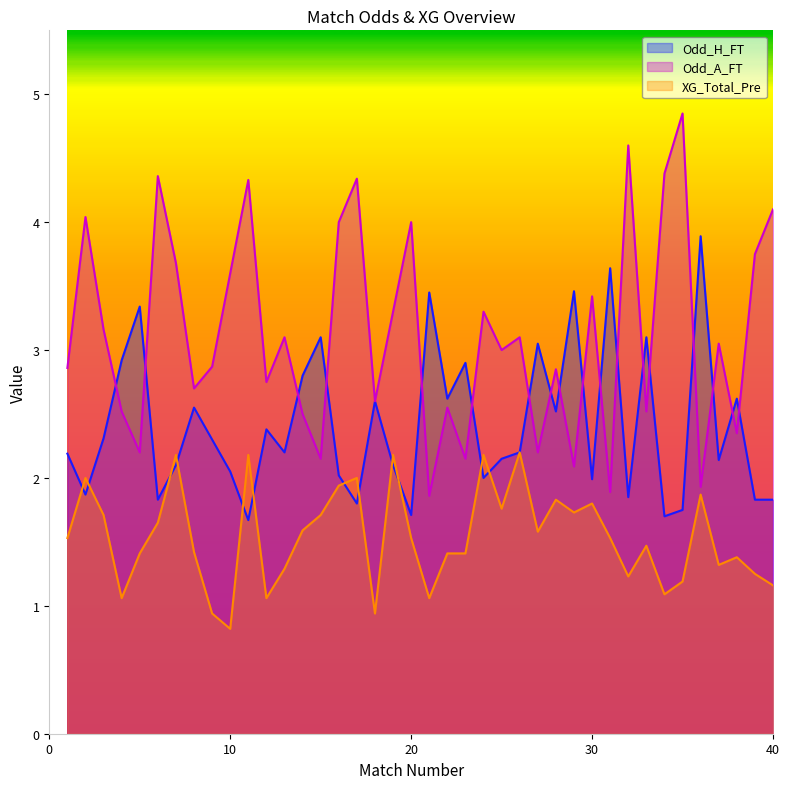

At 31, list the series in order from smallest to largest.

XG_Total_Pre, Odd_A_FT, Odd_H_FT